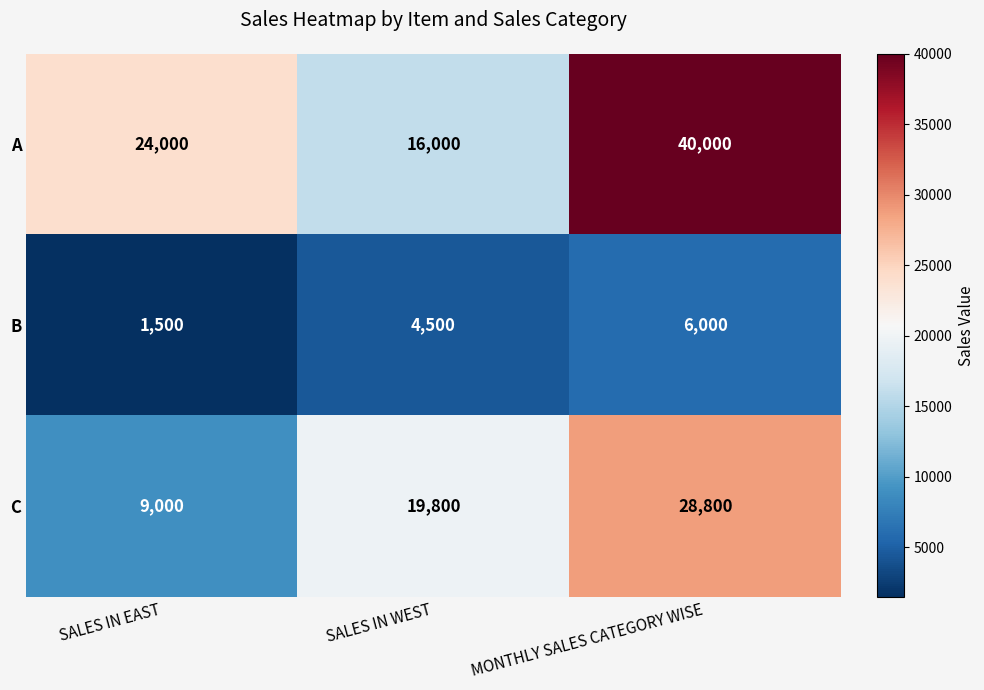

True or false: C has a value of 28800 at MONTHLY SALES CATEGORY WISE.

True